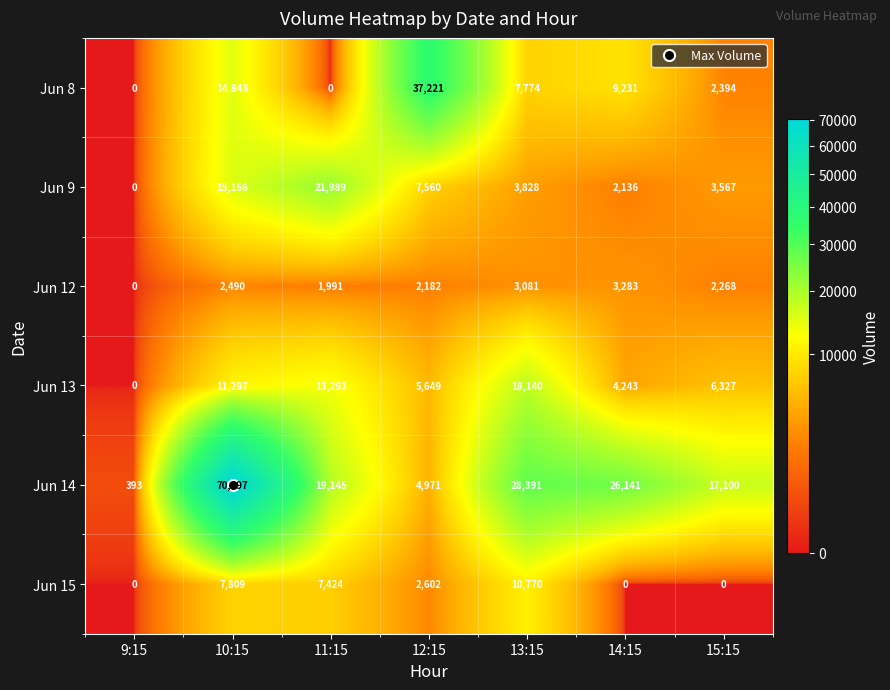

At which label does Jun 9 reach its minimum?

9:15